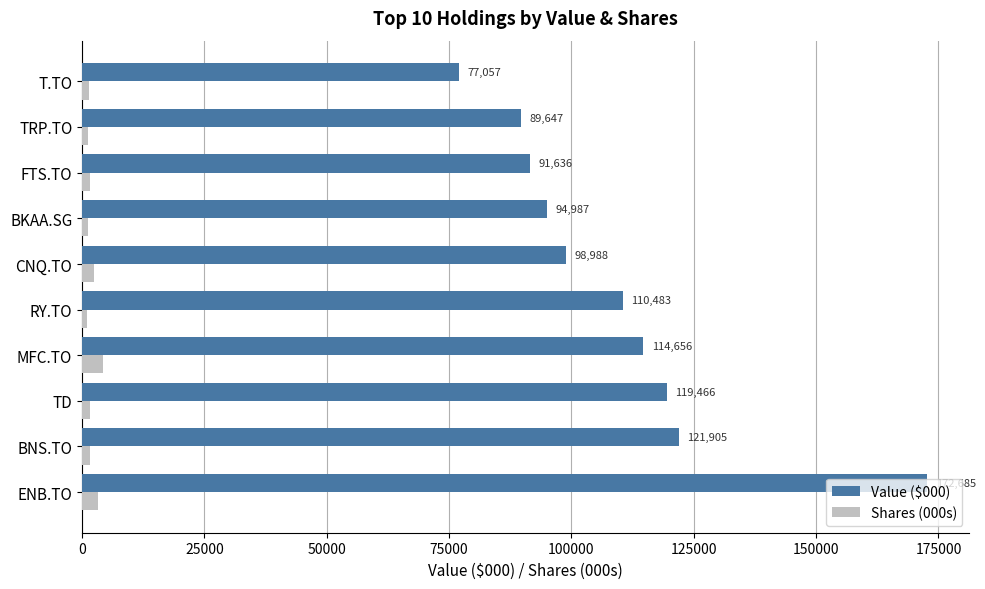

List the series in order of their overall mean, highest first.

Value ($000), Shares (000s)